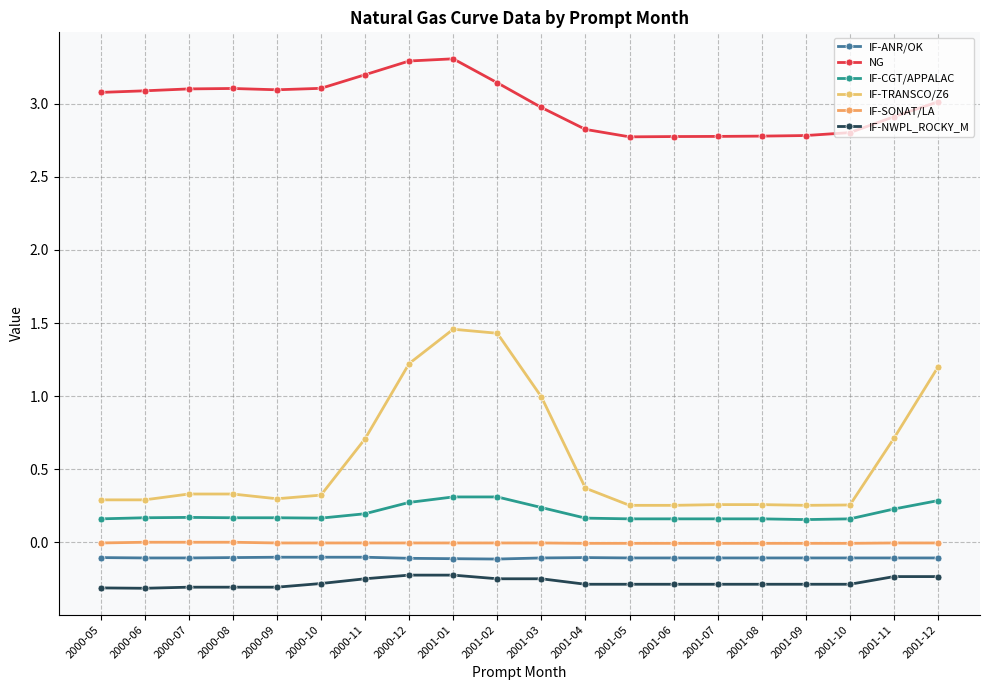

At which label is IF-SONAT/LA closest to 0?

2000-06